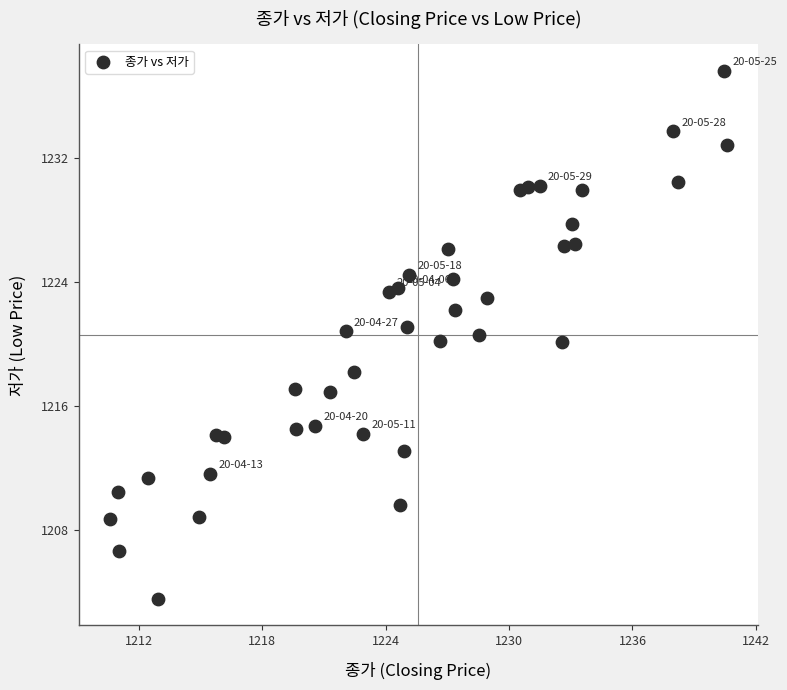

What is the range of X values (max minus min)?

30.0